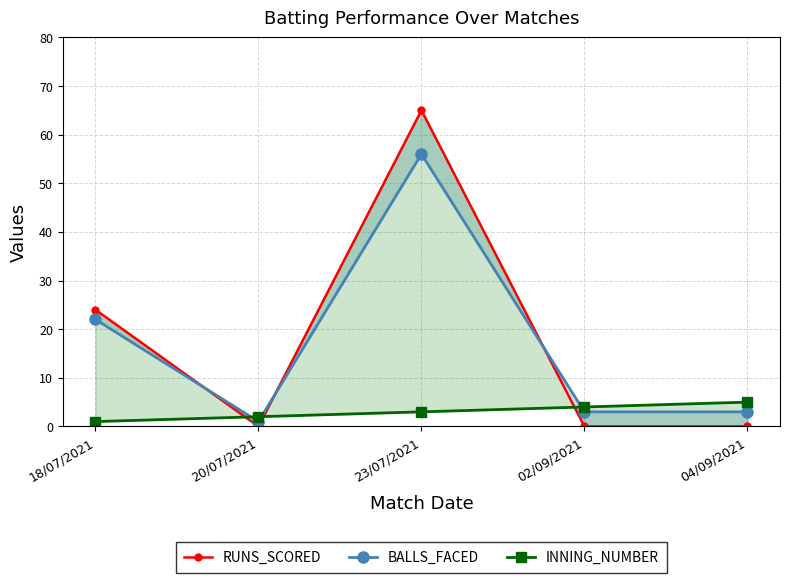

What is the difference between the maximum and second lowest values in the RUNS_SCORED series?

65